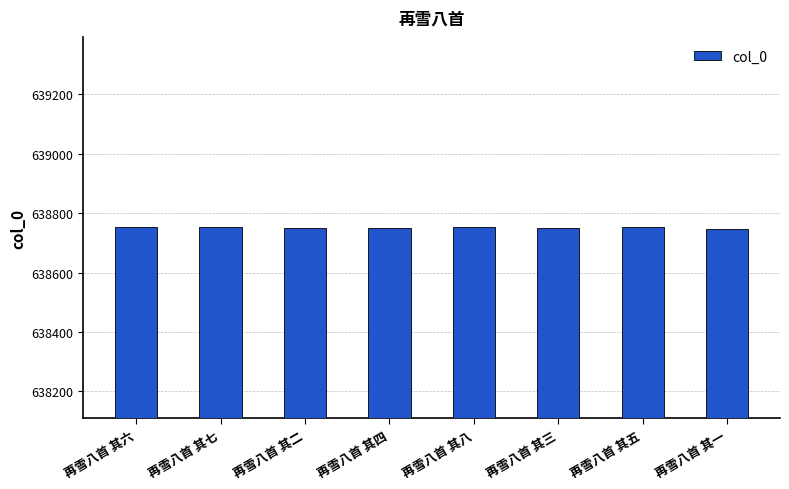

True or false: the data shows 1055631 at 再雪八首 其三.

False